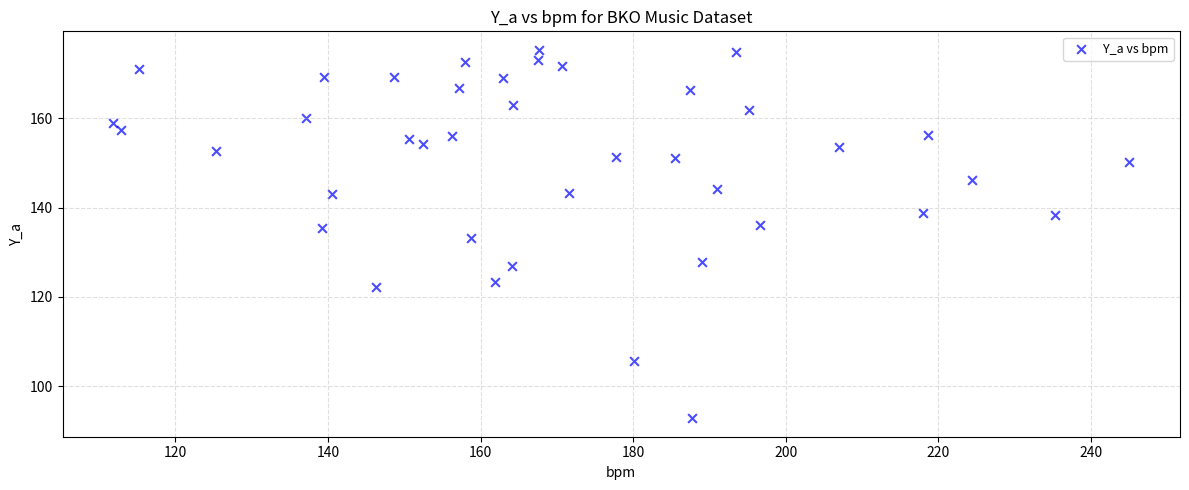

What is the range of X values (max minus min)?

133.2